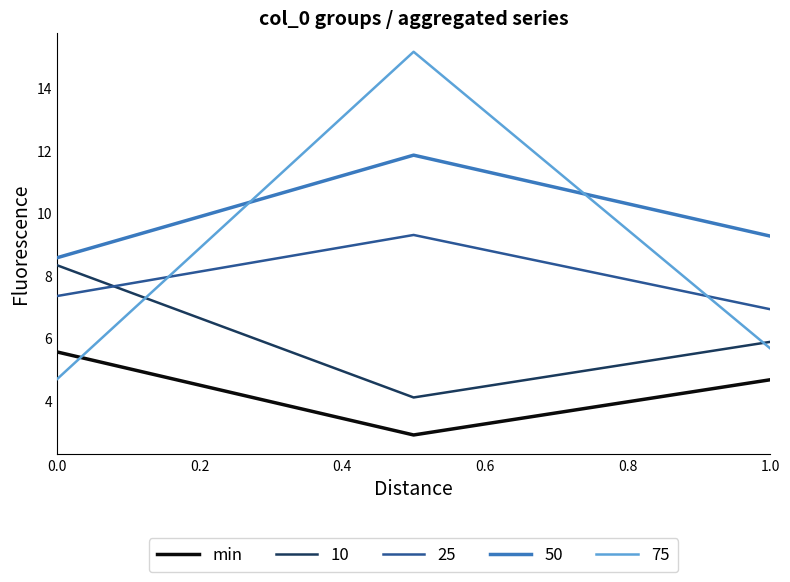

Which series has the widest spread of values?

75